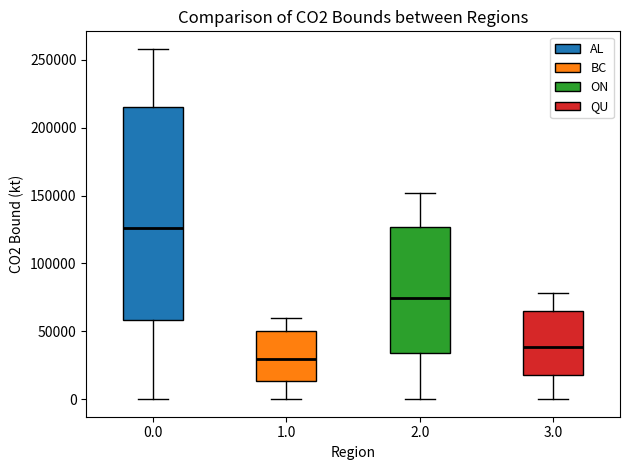

Reading left to right, transcribe this box plot: for each box, give where its median line is, the range the box spans, and where its two whiskers end, as read against the y-axis. The values are not printed on the chart, so give them approximately, as read against the axis.

0.0: median 125000, box 60000 to 215000, whiskers 0 to 260000
1.0: median 30000, box 15000 to 50000, whiskers 0 to 60000
2.0: median 75000, box 35000 to 125000, whiskers 0 to 150000
3.0: median 40000, box 20000 to 65000, whiskers 0 to 80000